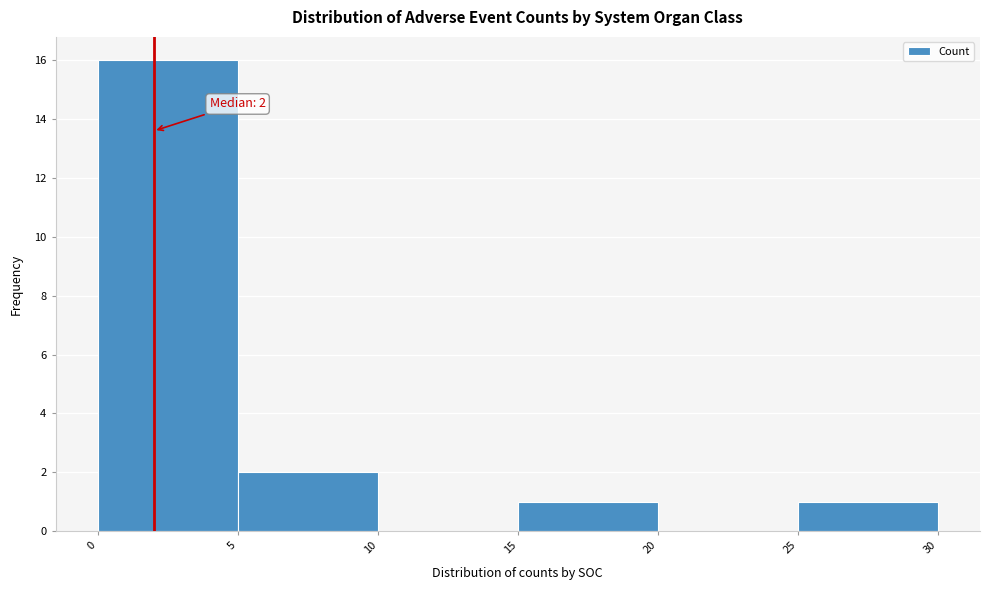

Over which range of the x-axis is the bar tallest?

0 to 5